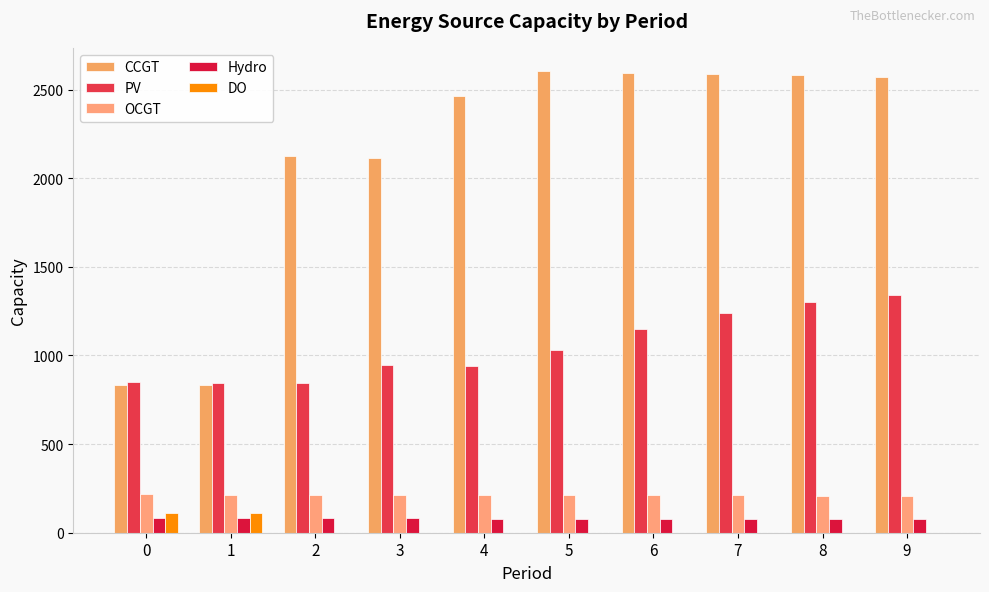

True or false: Hydro has a value of 109 at 2.

False